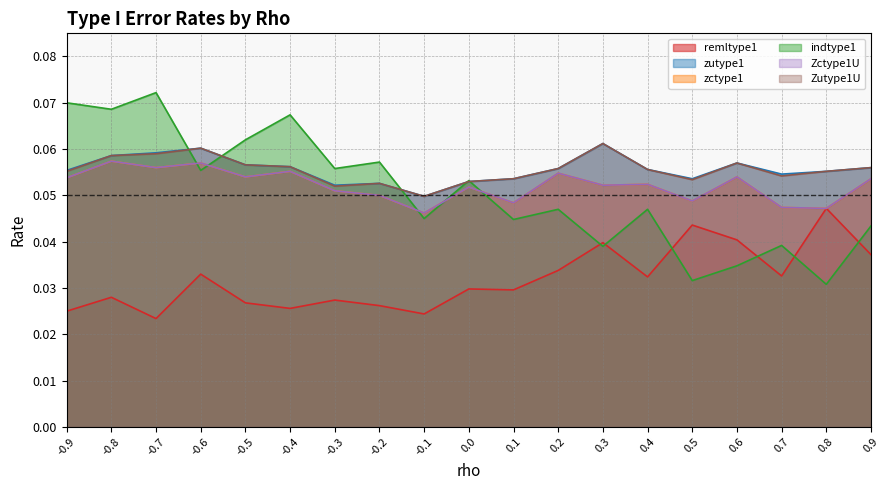

What is the maximum value for zutype1?

0.1